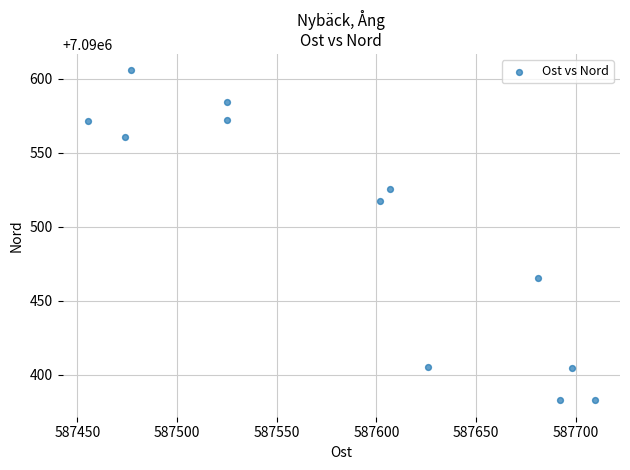

What Y value in the scatter plot is closest to 7090494?

7090517.7